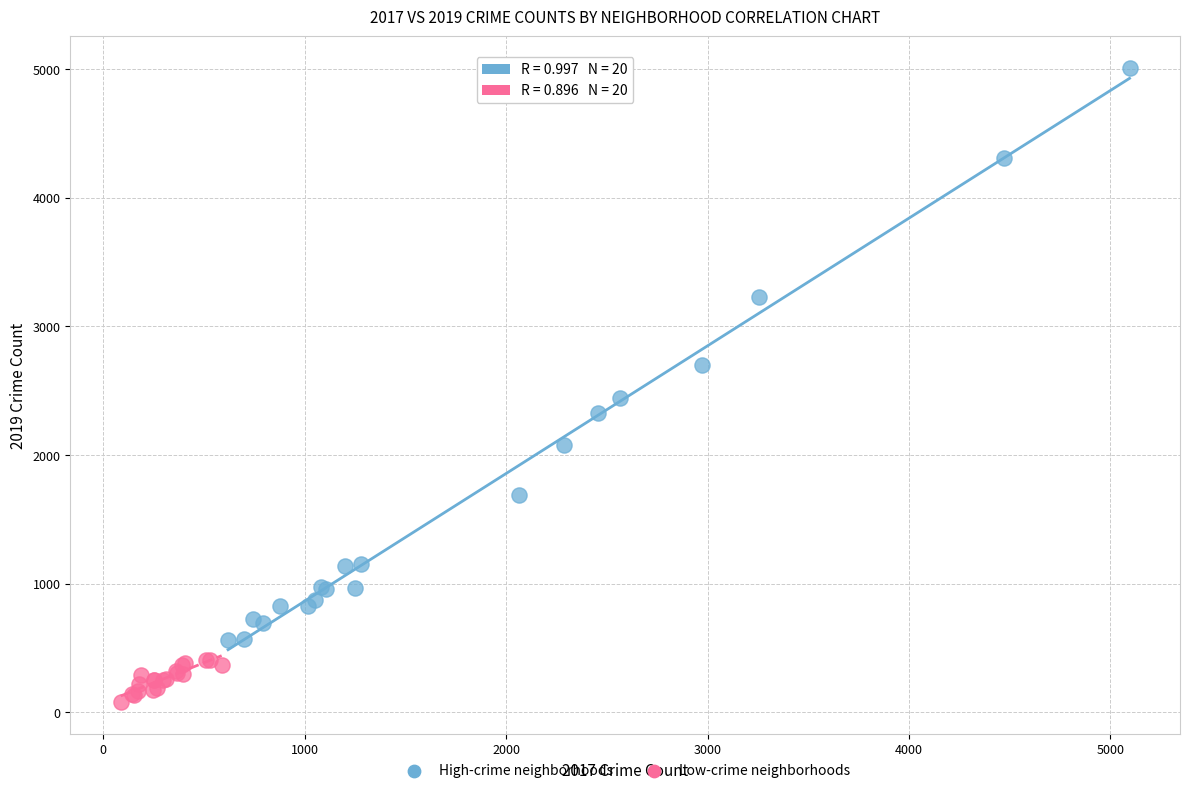

Which series reaches the maximum Y coordinate?

High-crime neighborhoods